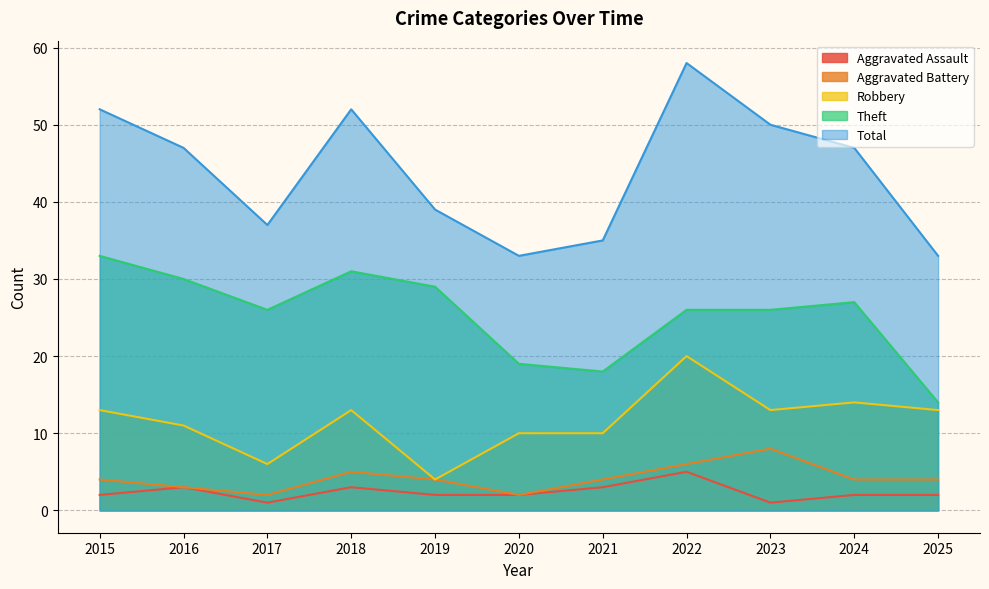

Does the chart have visible grid lines?

Yes